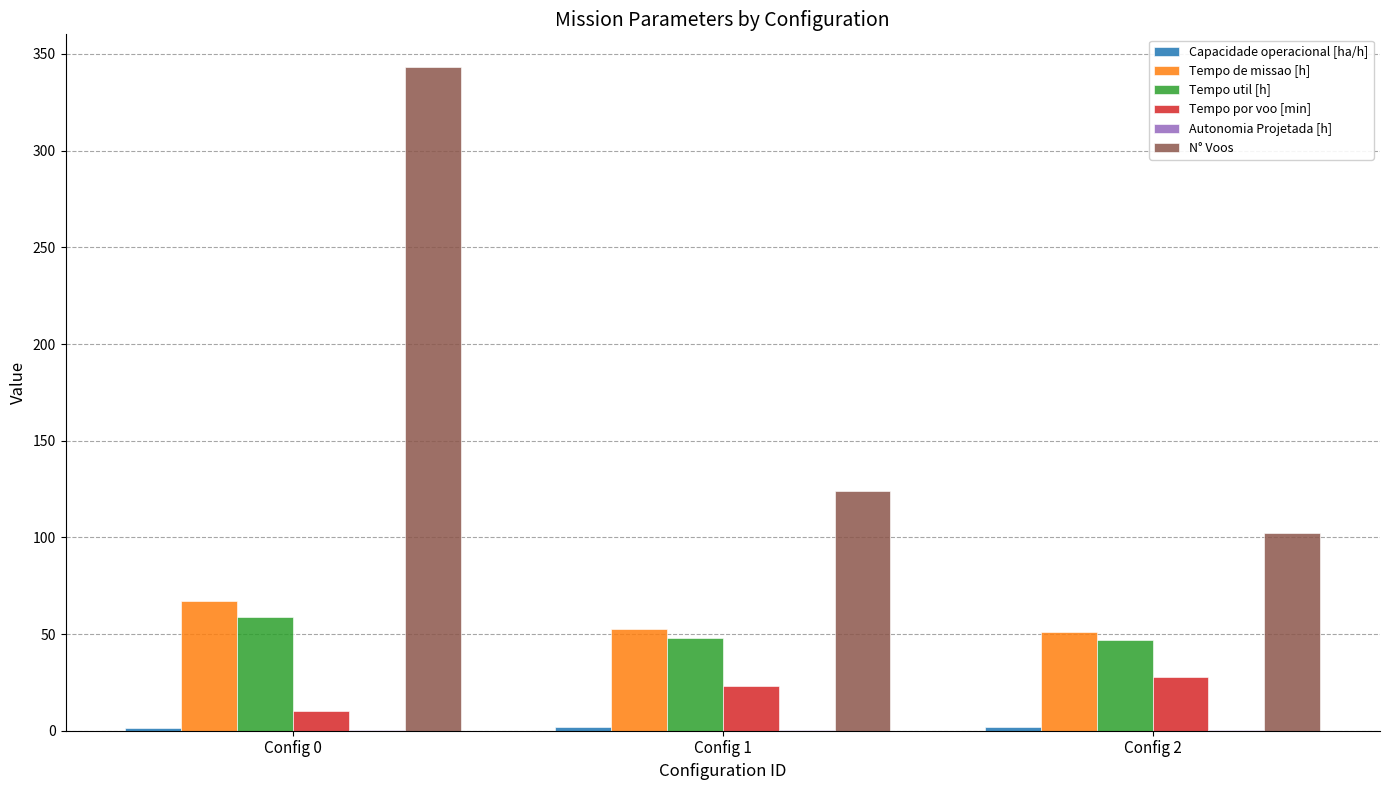

What is the sum of all Tempo util [h] values?

154.1